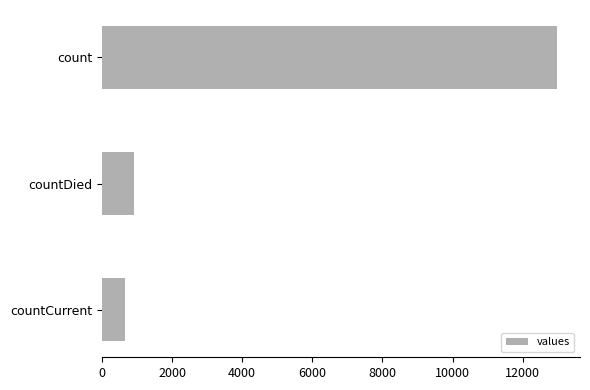

Which has a higher value, countDied or count?

count